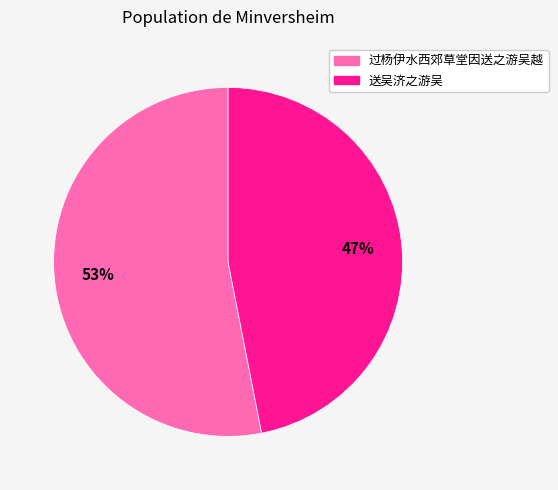

The 送吴济之游吴 slice represents 55% of the pie. True or false?

False